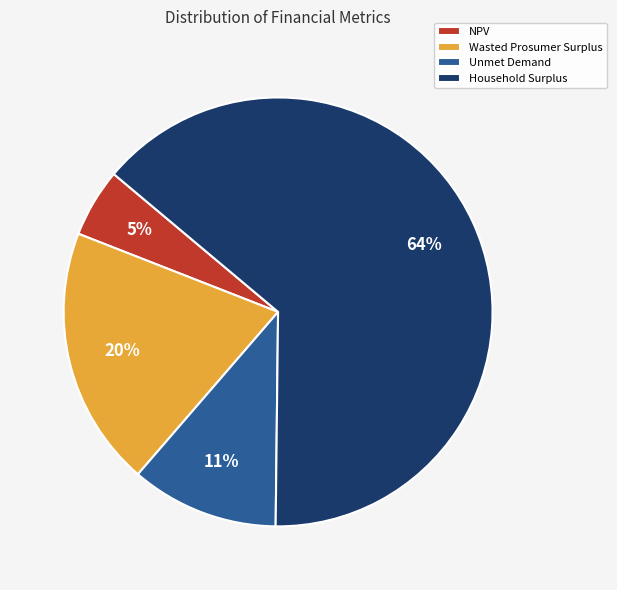

Count the number of slices in the pie.

4